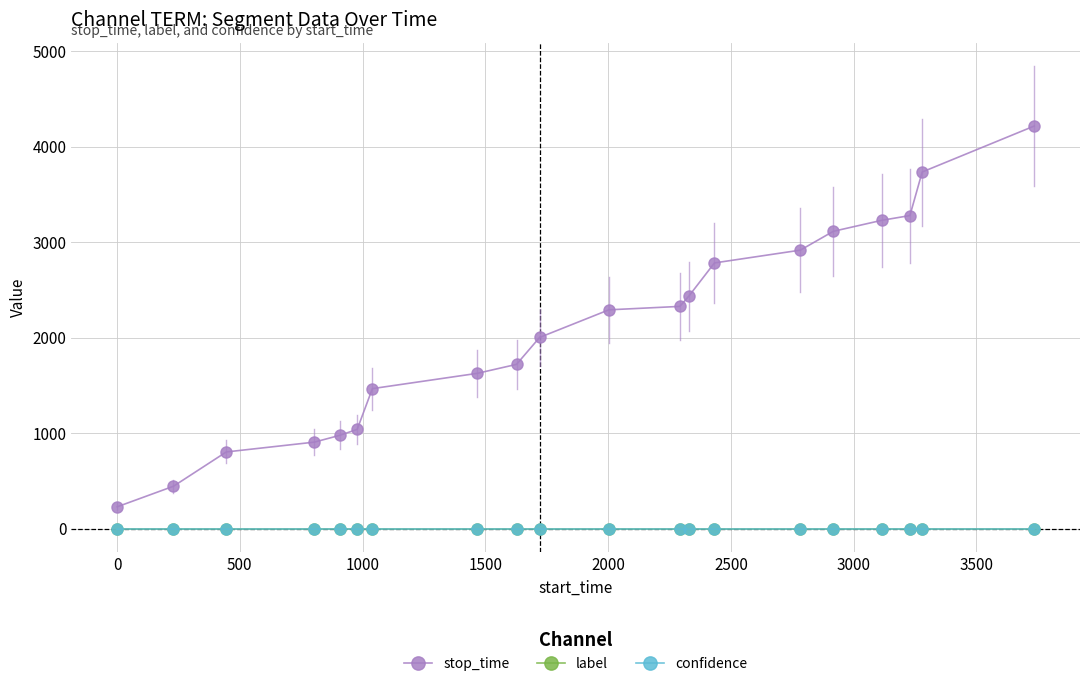

True or false: label and stop_time cross at least once.

False